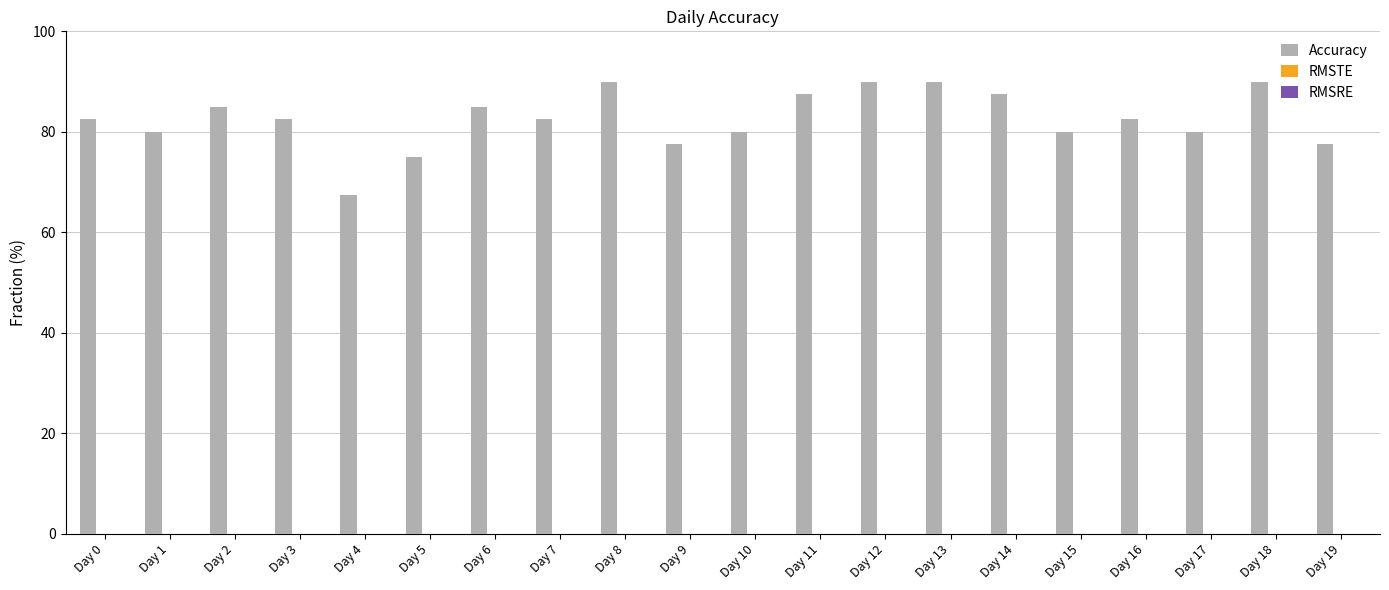

What is the greatest value displayed?

90.0